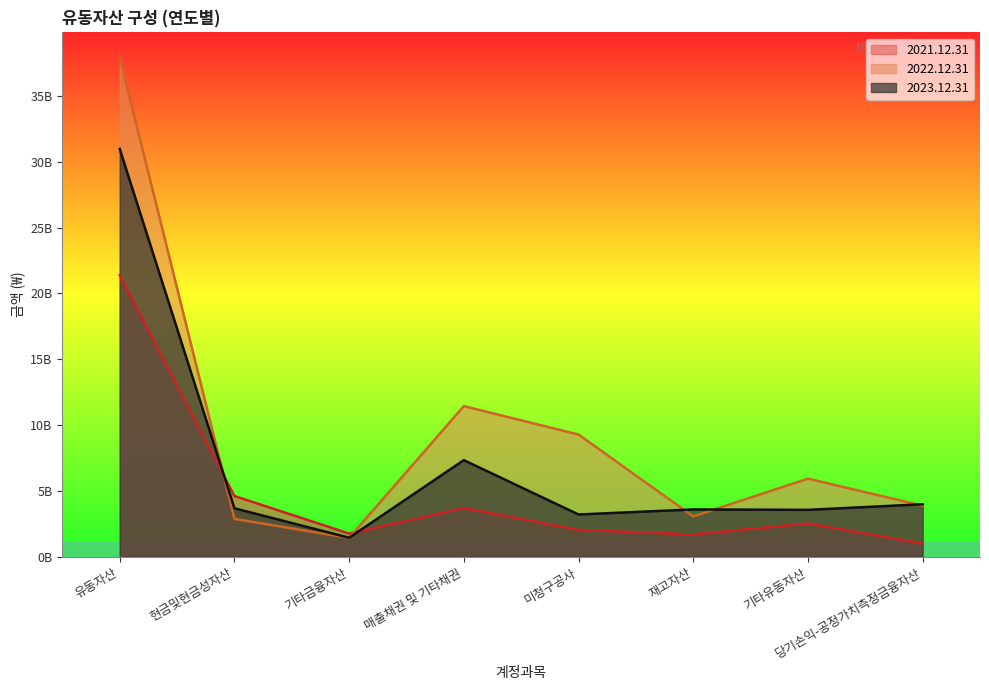

The value of 2021.12.31 at 미청구공사 is 2041872655. True or false?

True